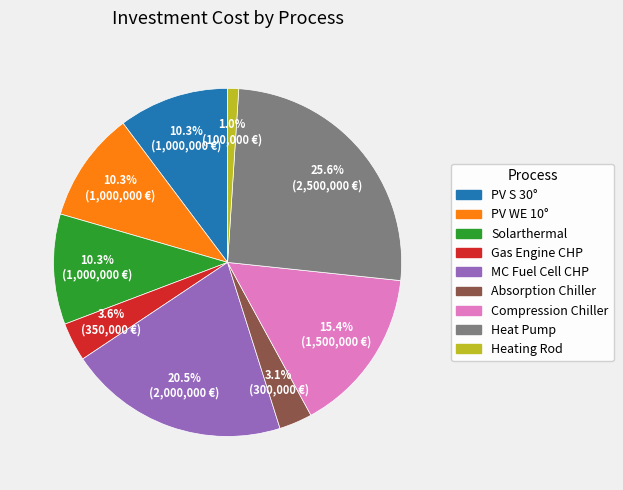

Which category has the smallest portion of the pie?

Heating Rod